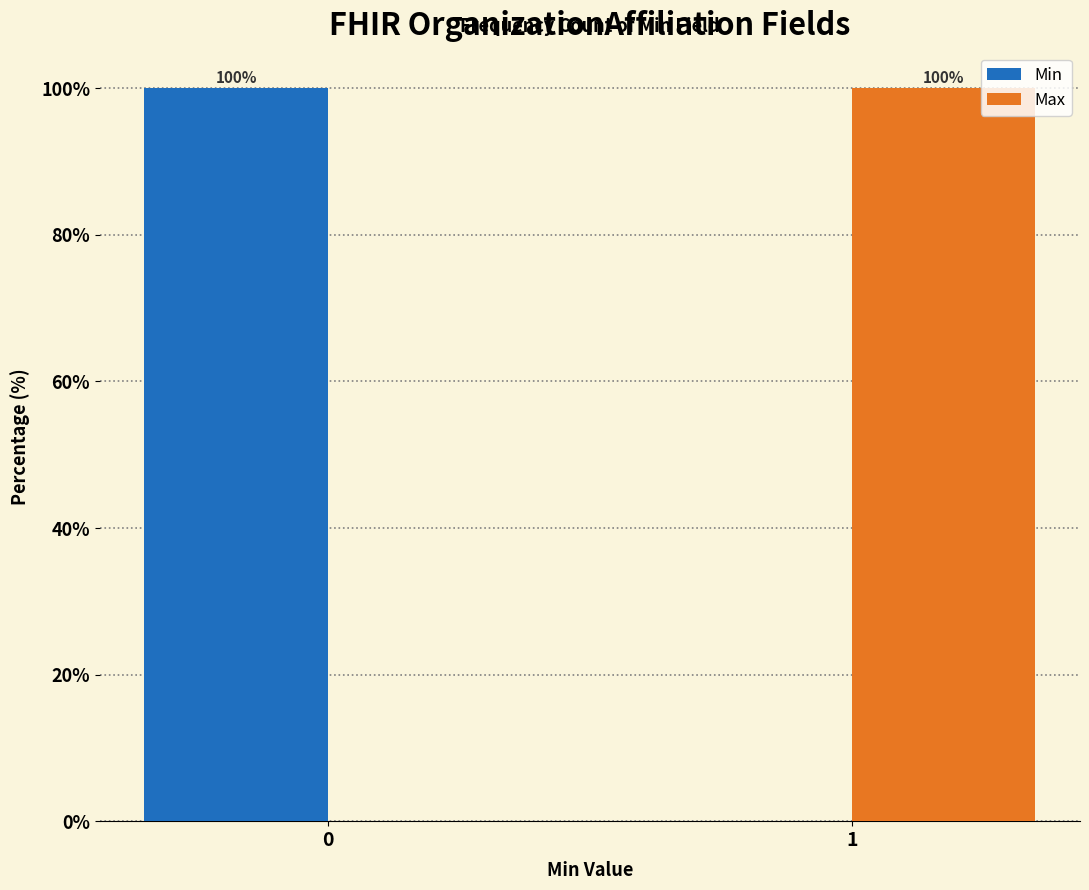

Reading left to right, what are all the values shown in this chart?

Min: 0=100	1=0
Max: 0=0	1=100